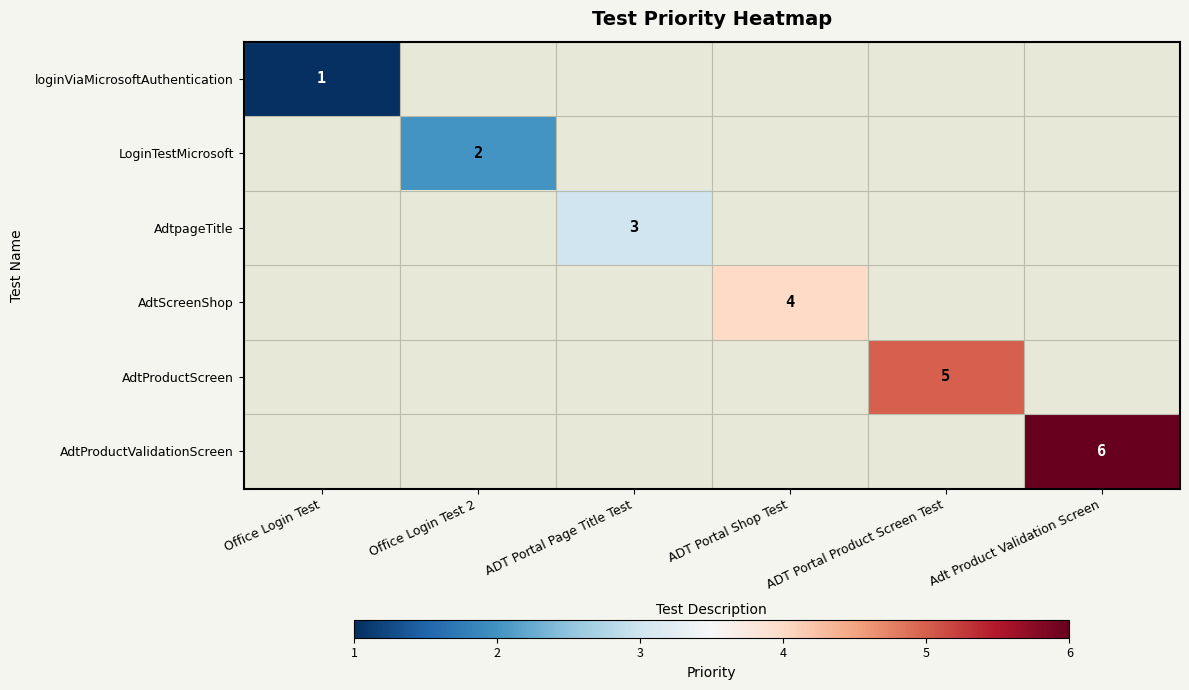

The loginViaMicrosoftAuthentication series shows 1 at Office Login Test. True or false?

True